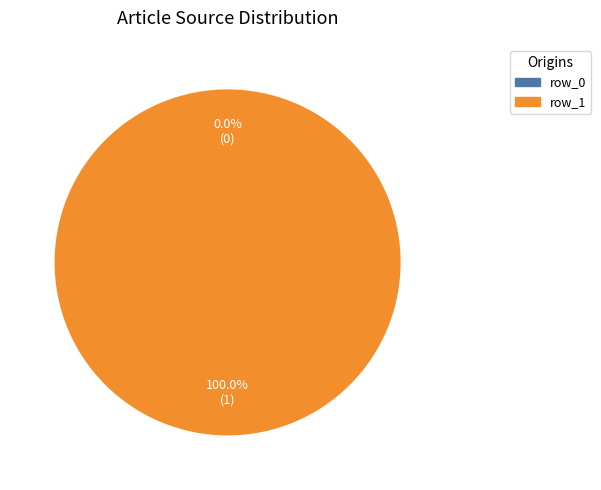

Rank the categories by value from highest to lowest.

row_1, row_0